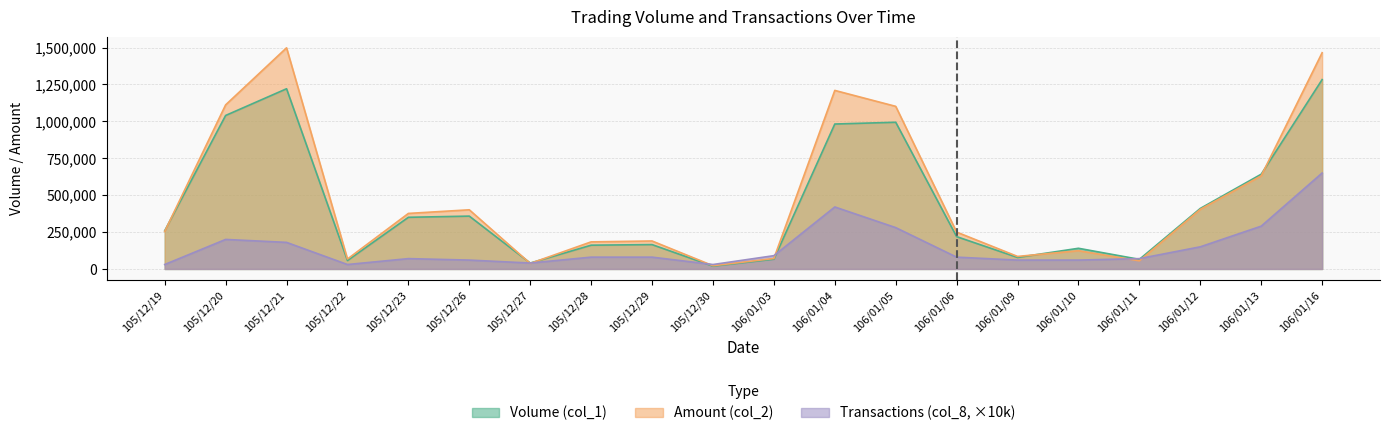

What is the label of the 18th point from the left?

106/01/12